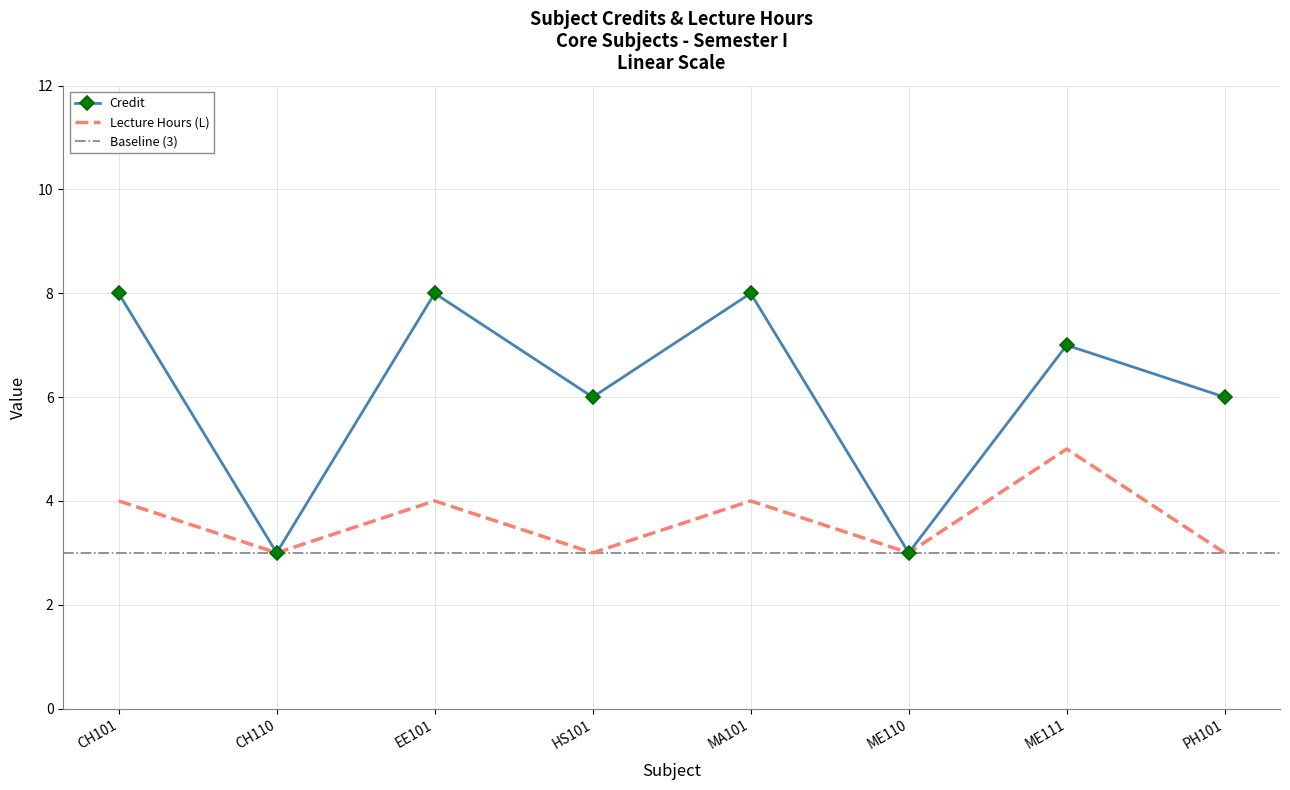

What is the label of the 8th point from the left?

PH101